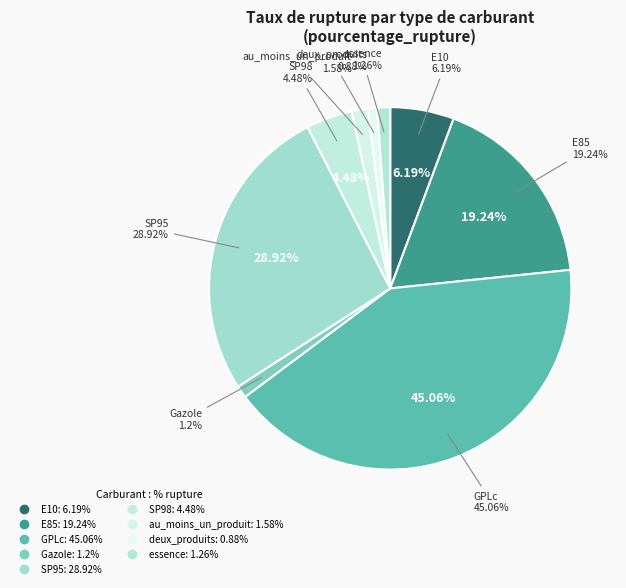

Do GPLc and deux_produits together represent more than half of the pie?

No